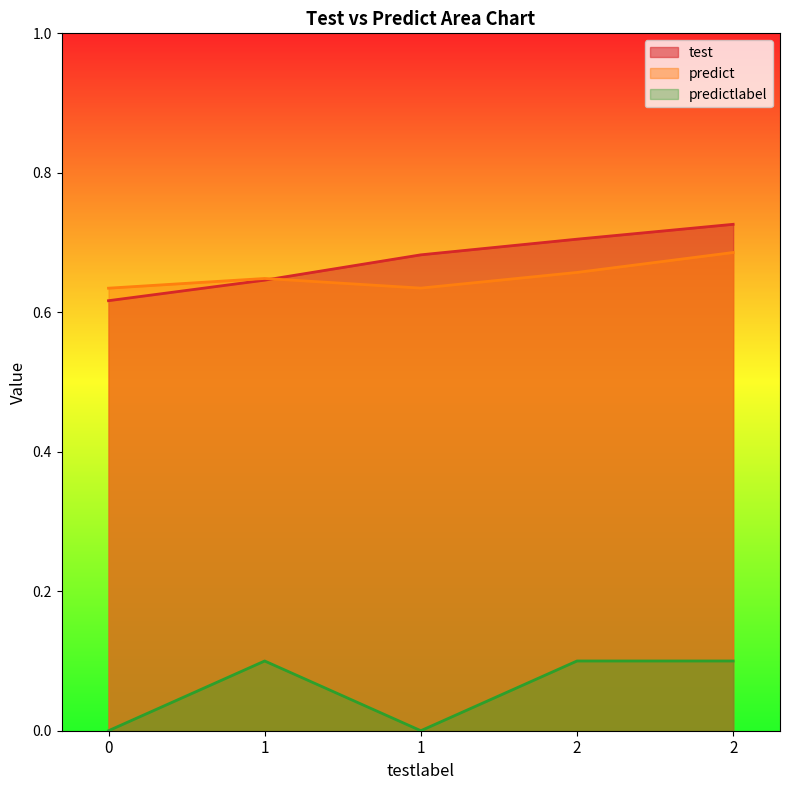

True or false: predict and predictlabel intersect in this chart.

False